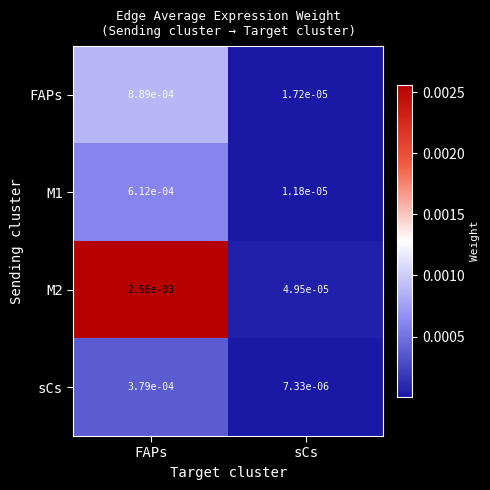

Which label corresponds to the largest value in the chart?

FAPs